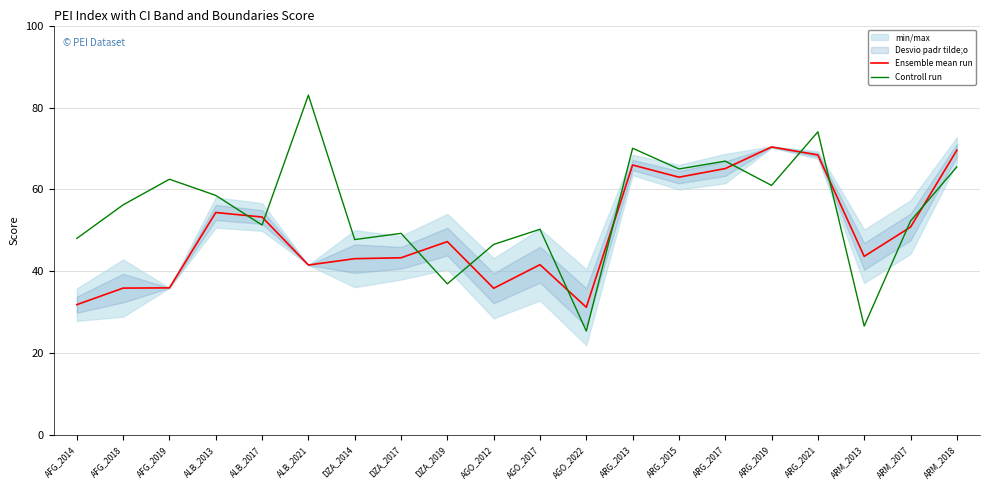

Which series changed the most between ALB_2021 and ARM_2018?

Ensemble mean run